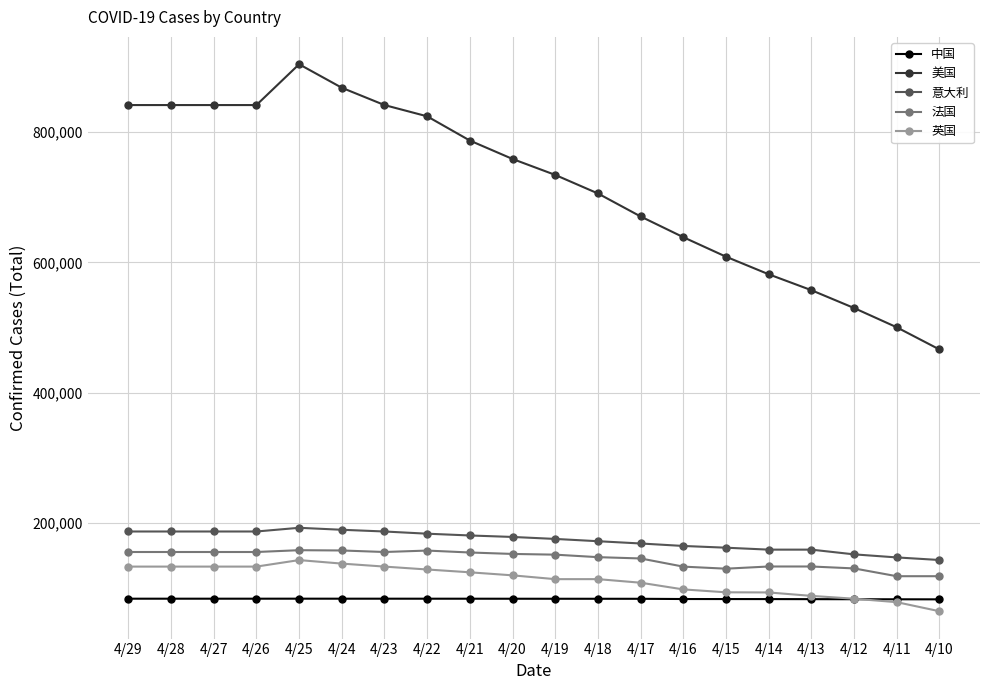

What is the difference between the highest and lowest values at 4/25?

819386